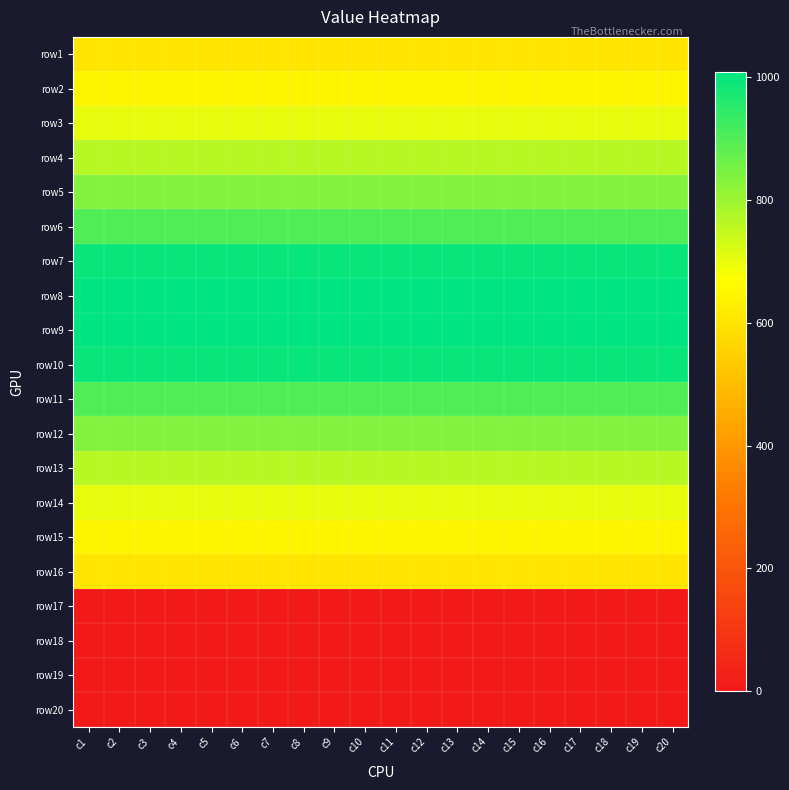

Reading left to right, transcribe all the data shown in this chart.

row1: c1=603.0	c2=603.0	c3=603.0	c4=603.0	c5=603.0	c6=603.0	c7=603.0	c8=603.0	c9=603.0	c10=603.0	c11=603.0	c12=603.0	c13=603.0	c14=603.0	c15=603.0	c16=603.0	c17=603.0	c18=603.0	c19=603.0	c20=603.0
row2: c1=643.5	c2=643.5	c3=643.5	c4=643.5	c5=643.5	c6=643.5	c7=643.5	c8=643.5	c9=643.5	c10=643.5	c11=643.5	c12=643.5	c13=643.5	c14=643.5	c15=643.5	c16=643.5	c17=643.5	c18=643.5	c19=643.5	c20=643.5
row3: c1=704.7	c2=704.7	c3=704.7	c4=704.7	c5=704.7	c6=704.7	c7=704.7	c8=704.7	c9=704.7	c10=704.7	c11=704.7	c12=704.7	c13=704.7	c14=704.7	c15=704.7	c16=704.7	c17=704.7	c18=704.7	c19=704.7	c20=704.7
row4: c1=765.0	c2=765.0	c3=765.0	c4=765.0	c5=765.0	c6=765.0	c7=765.0	c8=765.0	c9=765.0	c10=765.0	c11=765.0	c12=765.0	c13=765.0	c14=765.0	c15=765.0	c16=765.0	c17=765.0	c18=765.0	c19=765.0	c20=765.0
row5: c1=837.0	c2=837.0	c3=837.0	c4=837.0	c5=837.0	c6=837.0	c7=837.0	c8=837.0	c9=837.0	c10=837.0	c11=837.0	c12=837.0	c13=837.0	c14=837.0	c15=837.0	c16=837.0	c17=837.0	c18=837.0	c19=837.0	c20=837.0
row6: c1=900.0	c2=900.0	c3=900.0	c4=900.0	c5=900.0	c6=900.0	c7=900.0	c8=900.0	c9=900.0	c10=900.0	c11=900.0	c12=900.0	c13=900.0	c14=900.0	c15=900.0	c16=900.0	c17=900.0	c18=900.0	c19=900.0	c20=900.0
row7: c1=995.0	c2=995.0	c3=995.0	c4=995.0	c5=995.0	c6=995.0	c7=995.0	c8=995.0	c9=995.0	c10=995.0	c11=995.0	c12=995.0	c13=995.0	c14=995.0	c15=995.0	c16=995.0	c17=995.0	c18=995.0	c19=995.0	c20=995.0
row8: c1=1008.0	c2=1008.0	c3=1008.0	c4=1008.0	c5=1008.0	c6=1008.0	c7=1008.0	c8=1008.0	c9=1008.0	c10=1008.0	c11=1008.0	c12=1008.0	c13=1008.0	c14=1008.0	c15=1008.0	c16=1008.0	c17=1008.0	c18=1008.0	c19=1008.0	c20=1008.0
row9: c1=1008.0	c2=1008.0	c3=1008.0	c4=1008.0	c5=1008.0	c6=1008.0	c7=1008.0	c8=1008.0	c9=1008.0	c10=1008.0	c11=1008.0	c12=1008.0	c13=1008.0	c14=1008.0	c15=1008.0	c16=1008.0	c17=1008.0	c18=1008.0	c19=1008.0	c20=1008.0
row10: c1=995.0	c2=995.0	c3=995.0	c4=995.0	c5=995.0	c6=995.0	c7=995.0	c8=995.0	c9=995.0	c10=995.0	c11=995.0	c12=995.0	c13=995.0	c14=995.0	c15=995.0	c16=995.0	c17=995.0	c18=995.0	c19=995.0	c20=995.0
row11: c1=900.0	c2=900.0	c3=900.0	c4=900.0	c5=900.0	c6=900.0	c7=900.0	c8=900.0	c9=900.0	c10=900.0	c11=900.0	c12=900.0	c13=900.0	c14=900.0	c15=900.0	c16=900.0	c17=900.0	c18=900.0	c19=900.0	c20=900.0
row12: c1=837.0	c2=837.0	c3=837.0	c4=837.0	c5=837.0	c6=837.0	c7=837.0	c8=837.0	c9=837.0	c10=837.0	c11=837.0	c12=837.0	c13=837.0	c14=837.0	c15=837.0	c16=837.0	c17=837.0	c18=837.0	c19=837.0	c20=837.0
row13: c1=765.0	c2=765.0	c3=765.0	c4=765.0	c5=765.0	c6=765.0	c7=765.0	c8=765.0	c9=765.0	c10=765.0	c11=765.0	c12=765.0	c13=765.0	c14=765.0	c15=765.0	c16=765.0	c17=765.0	c18=765.0	c19=765.0	c20=765.0
row14: c1=702.0	c2=702.0	c3=702.0	c4=702.0	c5=702.0	c6=702.0	c7=702.0	c8=702.0	c9=702.0	c10=702.0	c11=702.0	c12=702.0	c13=702.0	c14=702.0	c15=702.0	c16=702.0	c17=702.0	c18=702.0	c19=702.0	c20=702.0
row15: c1=643.5	c2=643.5	c3=643.5	c4=643.5	c5=643.5	c6=643.5	c7=643.5	c8=643.5	c9=643.5	c10=643.5	c11=643.5	c12=643.5	c13=643.5	c14=643.5	c15=643.5	c16=643.5	c17=643.5	c18=643.5	c19=643.5	c20=643.5
row16: c1=603.0	c2=603.0	c3=603.0	c4=603.0	c5=603.0	c6=603.0	c7=603.0	c8=603.0	c9=603.0	c10=603.0	c11=603.0	c12=603.0	c13=603.0	c14=603.0	c15=603.0	c16=603.0	c17=603.0	c18=603.0	c19=603.0	c20=603.0
row17: c1=0.0	c2=0.0	c3=0.0	c4=0.0	c5=0.0	c6=0.0	c7=0.0	c8=0.0	c9=0.0	c10=0.0	c11=0.0	c12=0.0	c13=0.0	c14=0.0	c15=0.0	c16=0.0	c17=0.0	c18=0.0	c19=0.0	c20=0.0
row18: c1=0.0	c2=0.0	c3=0.0	c4=0.0	c5=0.0	c6=0.0	c7=0.0	c8=0.0	c9=0.0	c10=0.0	c11=0.0	c12=0.0	c13=0.0	c14=0.0	c15=0.0	c16=0.0	c17=0.0	c18=0.0	c19=0.0	c20=0.0
row19: c1=0.0	c2=0.0	c3=0.0	c4=0.0	c5=0.0	c6=0.0	c7=0.0	c8=0.0	c9=0.0	c10=0.0	c11=0.0	c12=0.0	c13=0.0	c14=0.0	c15=0.0	c16=0.0	c17=0.0	c18=0.0	c19=0.0	c20=0.0
row20: c1=0.0	c2=0.0	c3=0.0	c4=0.0	c5=0.0	c6=0.0	c7=0.0	c8=0.0	c9=0.0	c10=0.0	c11=0.0	c12=0.0	c13=0.0	c14=0.0	c15=0.0	c16=0.0	c17=0.0	c18=0.0	c19=0.0	c20=0.0